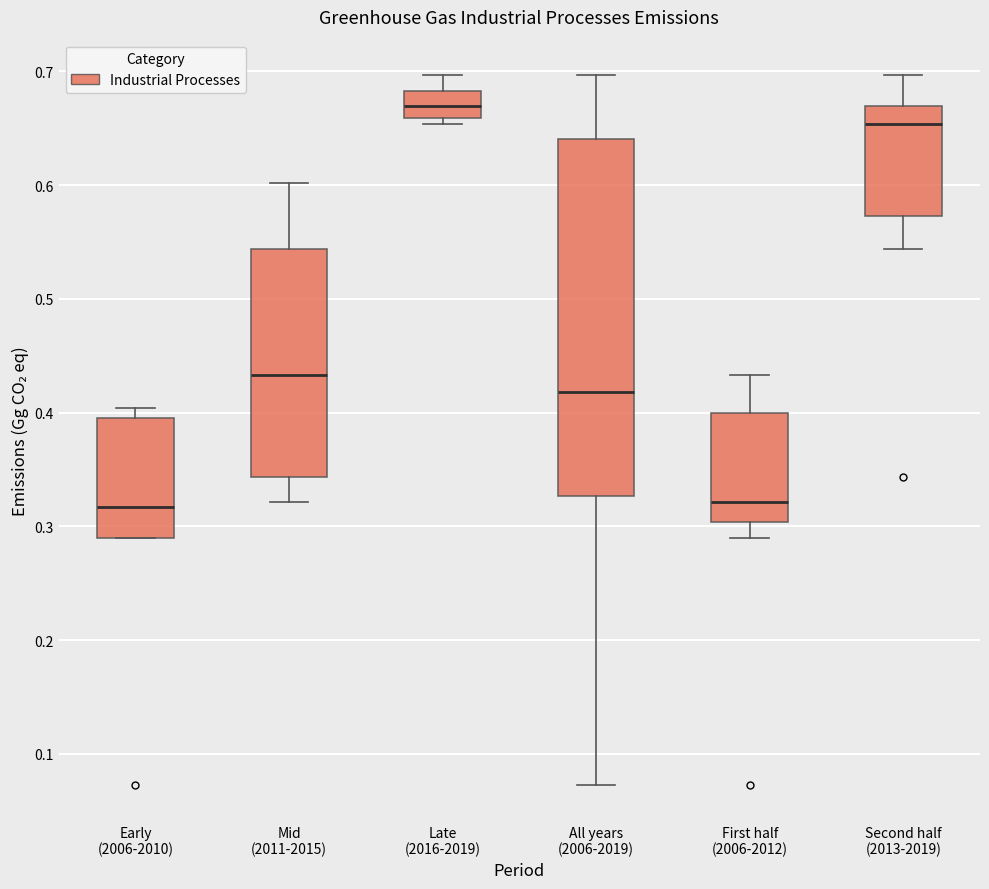

Reading left to right, transcribe this box plot: for each box, give where its median line is, the range the box spans, and where its two whiskers end, as read against the y-axis. The values are not printed on the chart, so give them approximately, as read against the axis.

Early (2006-2010): median 0.32, box 0.29 to 0.39, whiskers 0.29 to 0.40
Mid (2011-2015): median 0.43, box 0.34 to 0.54, whiskers 0.32 to 0.60
Late (2016-2019): median 0.67, box 0.66 to 0.68, whiskers 0.65 to 0.70
All years (2006-2019): median 0.42, box 0.33 to 0.64, whiskers 0.07 to 0.70
First half (2006-2012): median 0.32, box 0.30 to 0.40, whiskers 0.29 to 0.43
Second half (2013-2019): median 0.65, box 0.57 to 0.67, whiskers 0.54 to 0.70